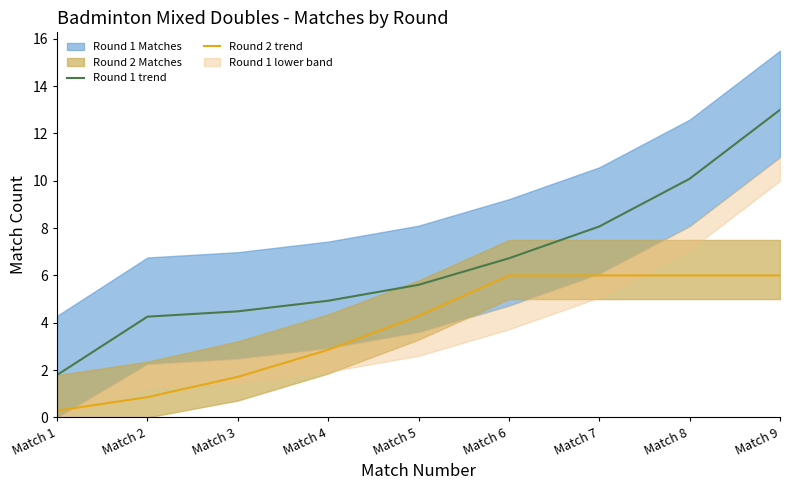

What is the value of the Round 1 trend point at the 4th from the left?

4.9